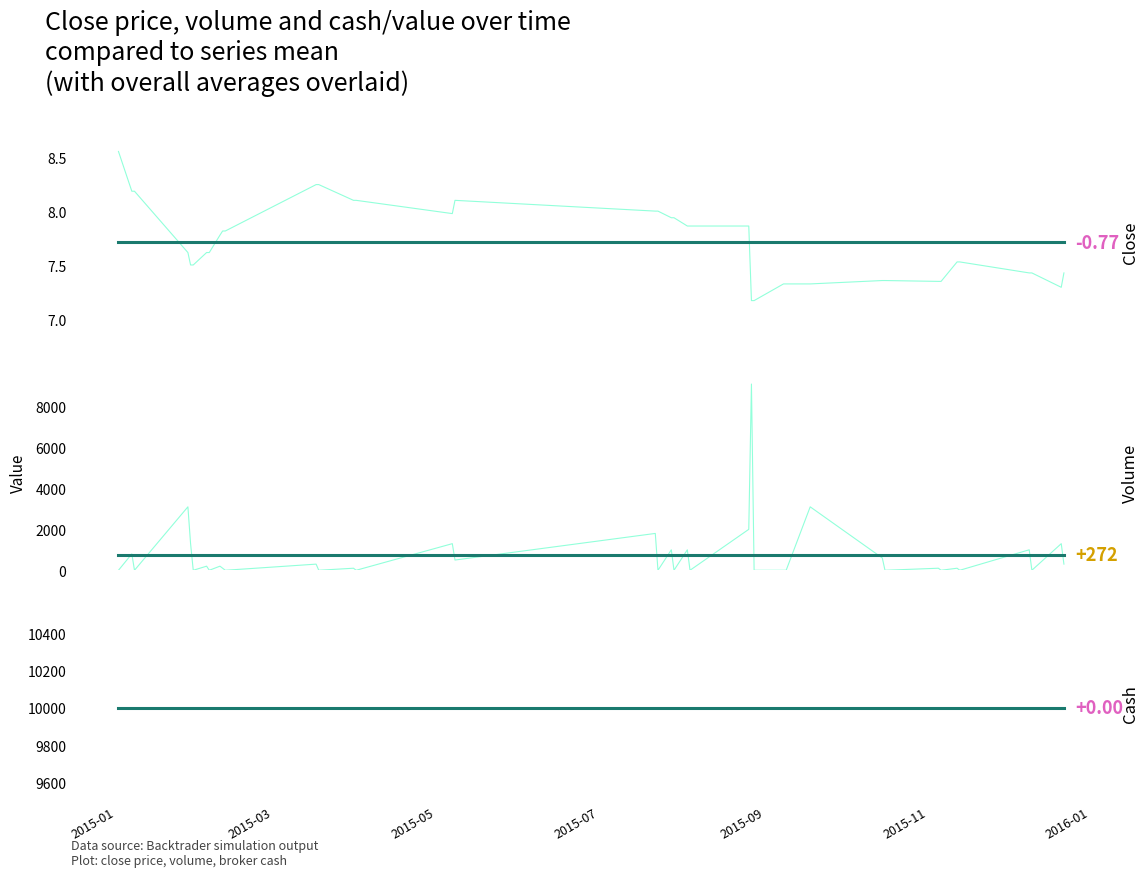

True or false: cash and volume intersect in this chart.

False